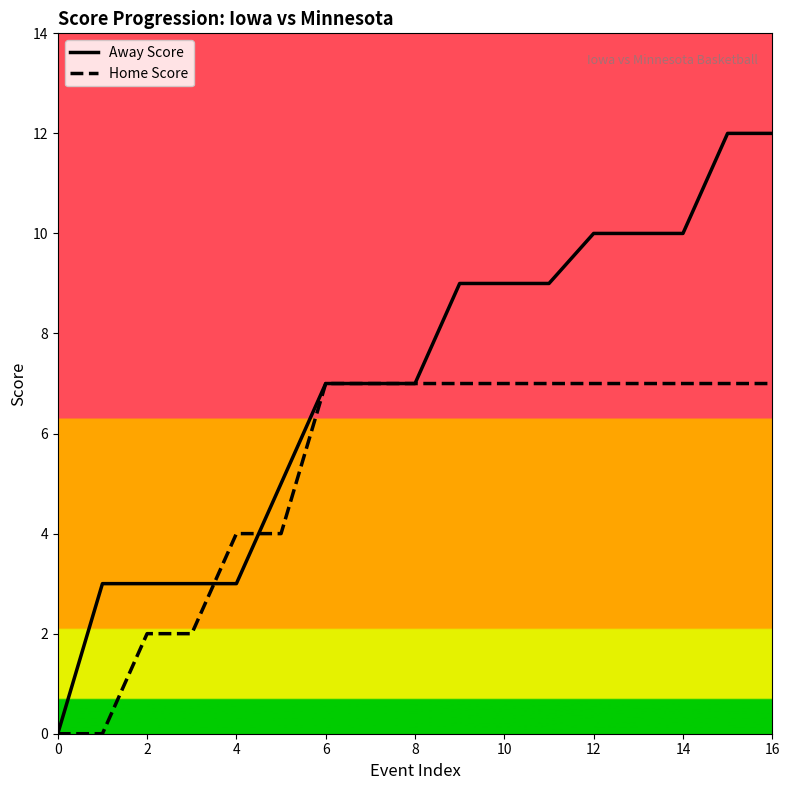

Which series has the largest range (max minus min)?

Away Score